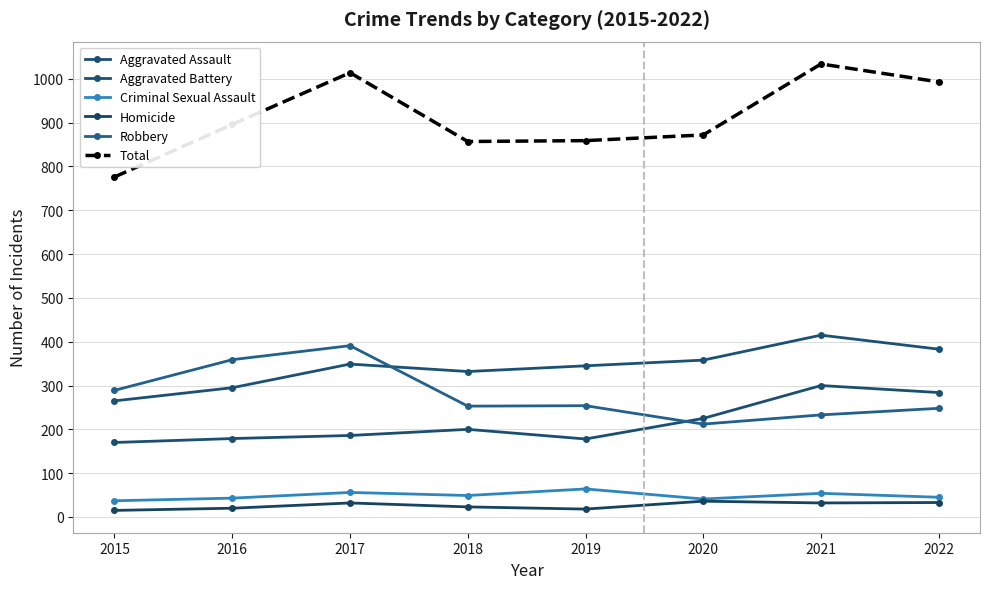

At how many categories does at least one series exceed 828?

7